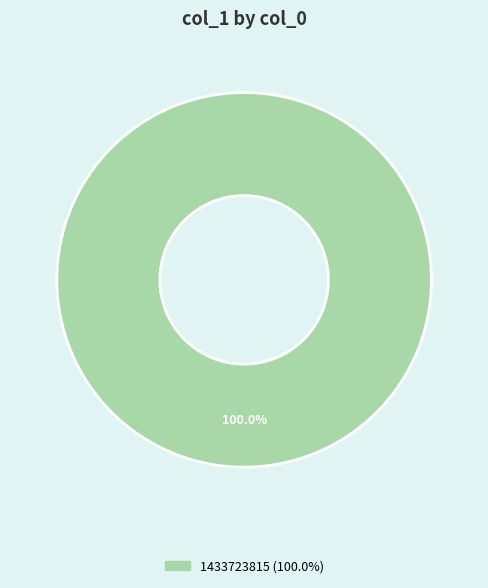

Is there a majority slice in this chart?

Yes